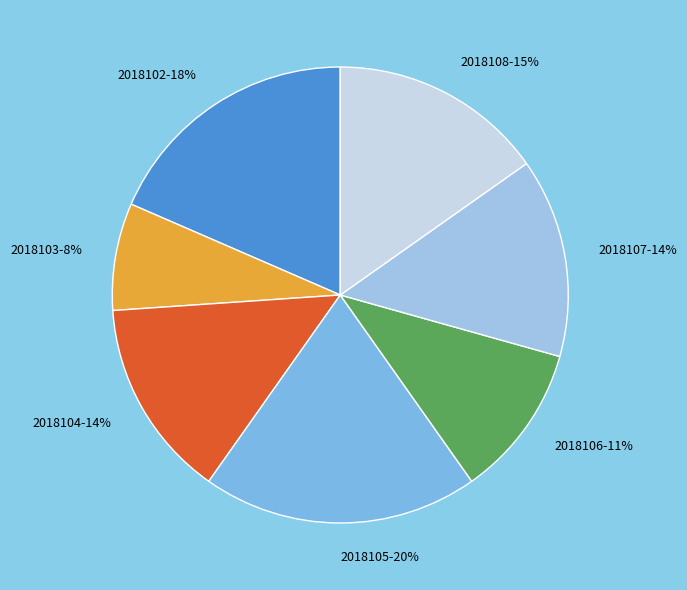

Is the sum of 2018103 and 2018105 greater than half?

No